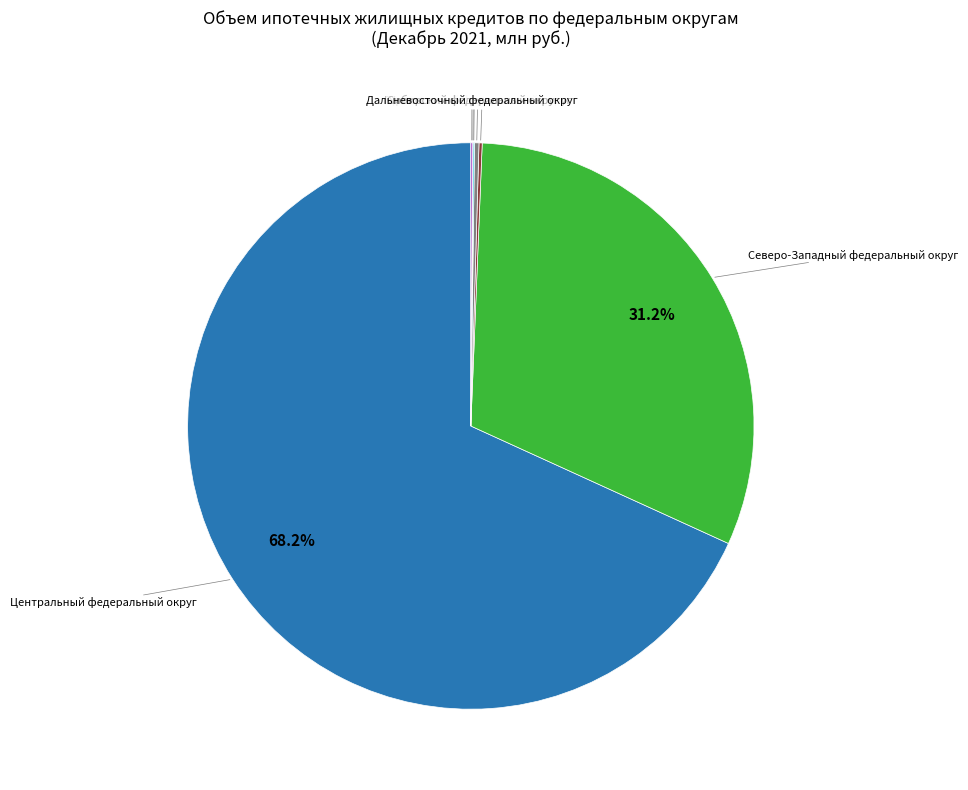

To the nearest percent, what is the average slice percentage?

14%